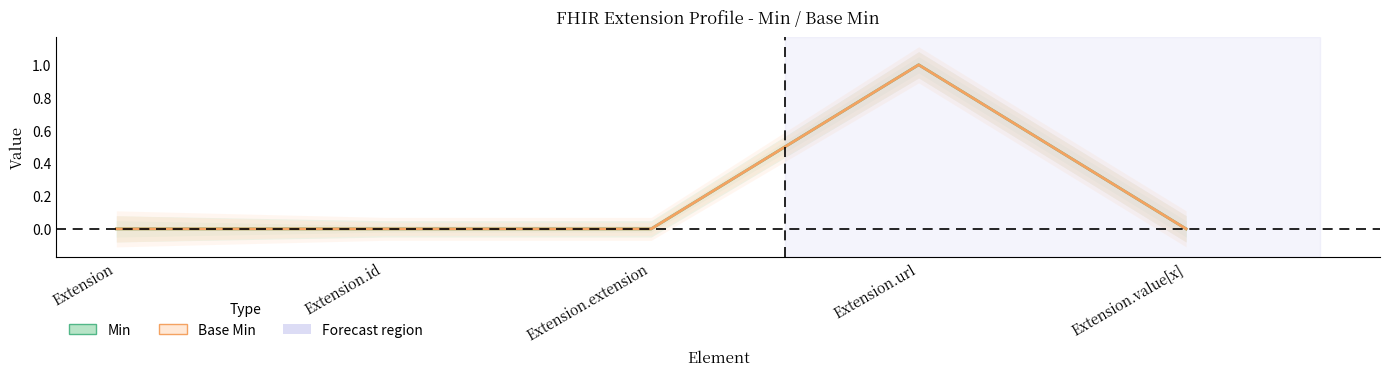

What is the value of the Min point at the 4th from the left?

1